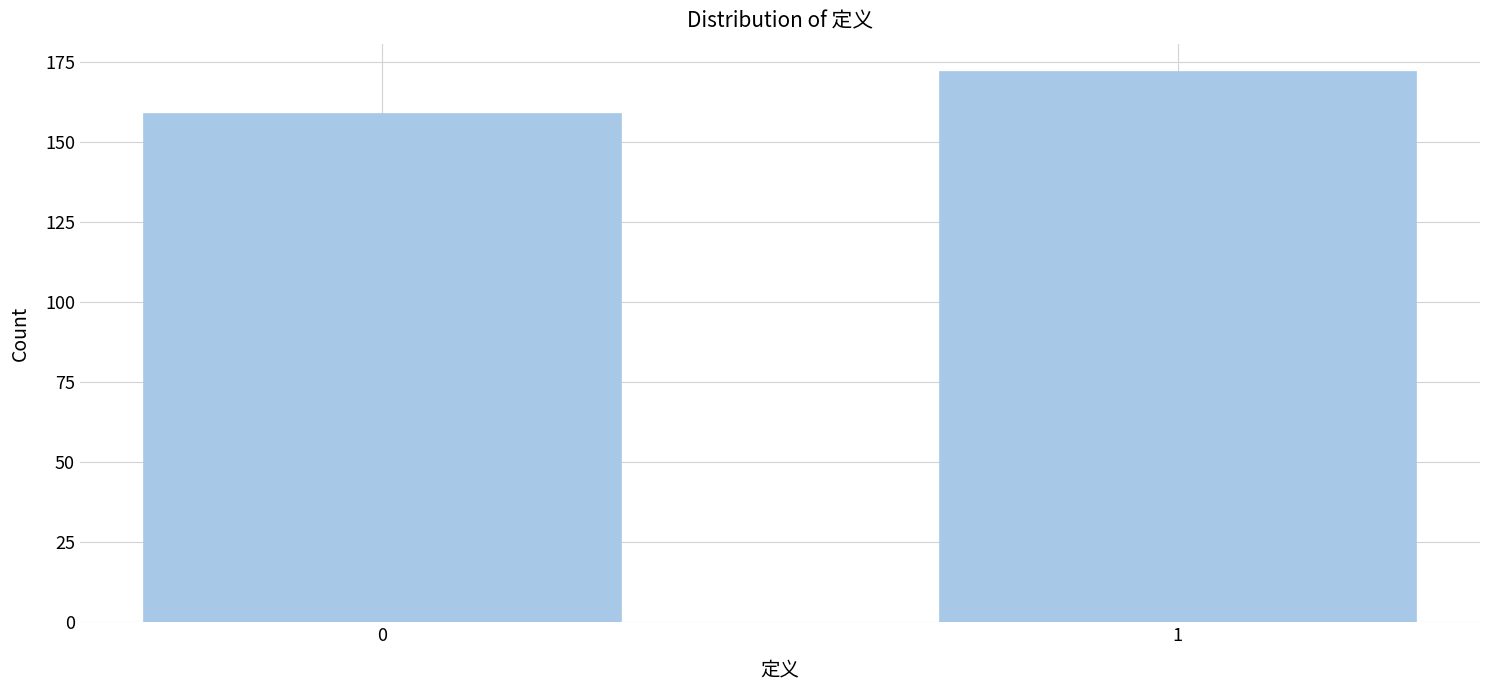

Reading left to right, what are all the values shown in this chart?

159	172